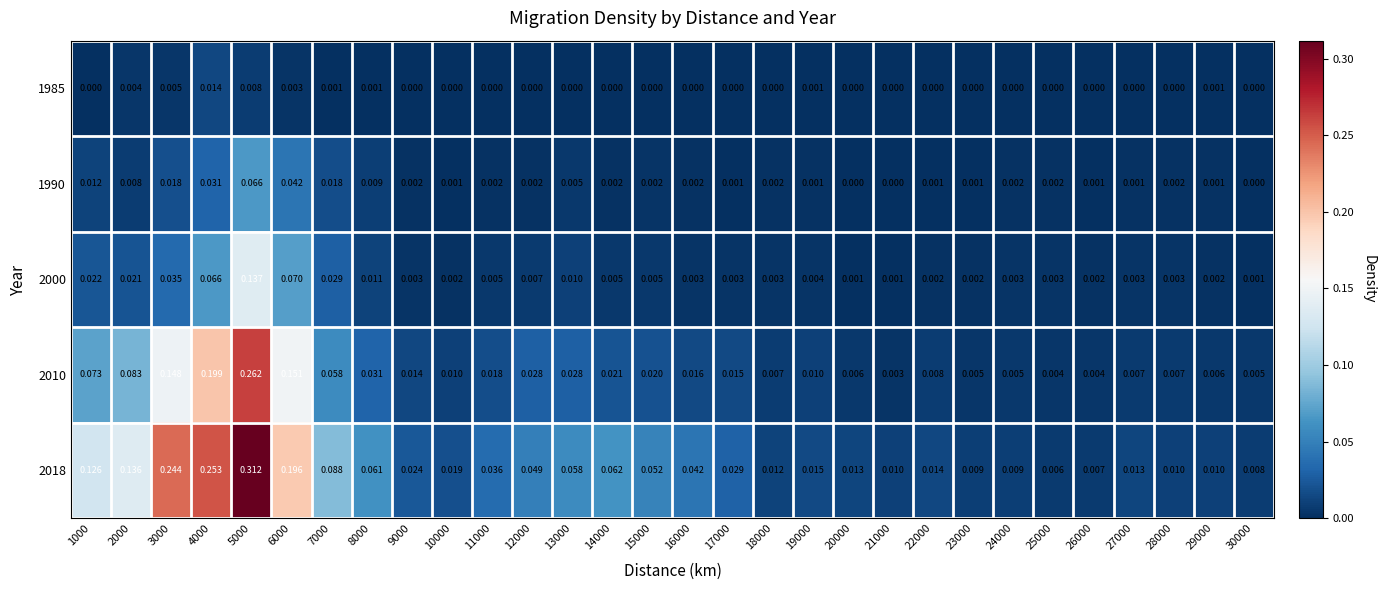

Is the value of 2010 at 14000 greater than the value of 1990 at 28000?

Yes